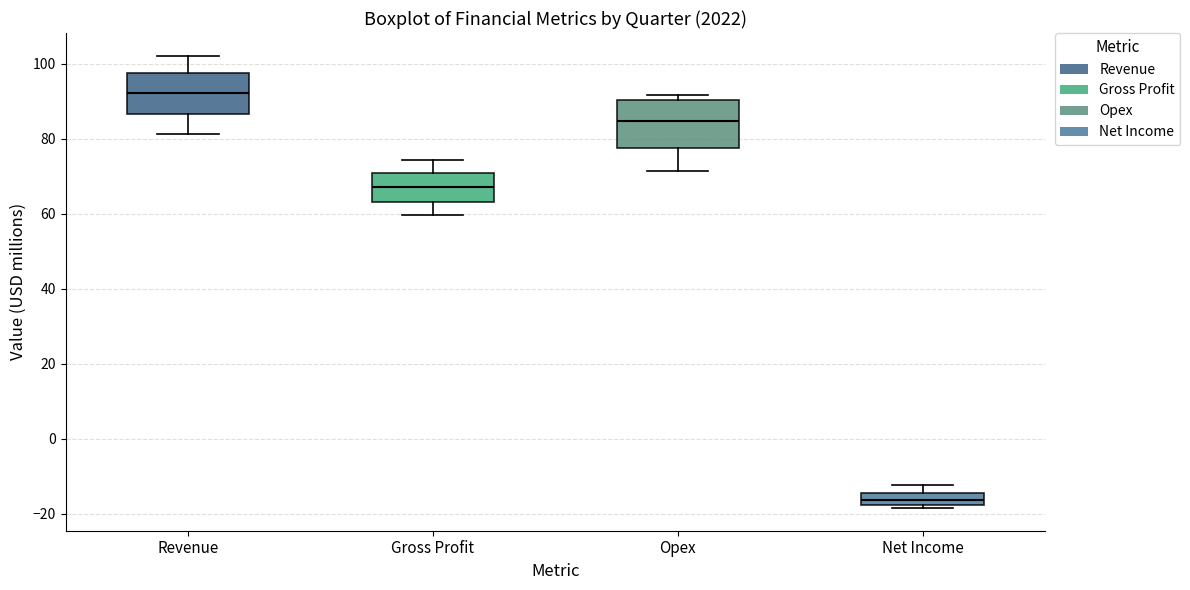

Which box's median line is the highest?

Revenue